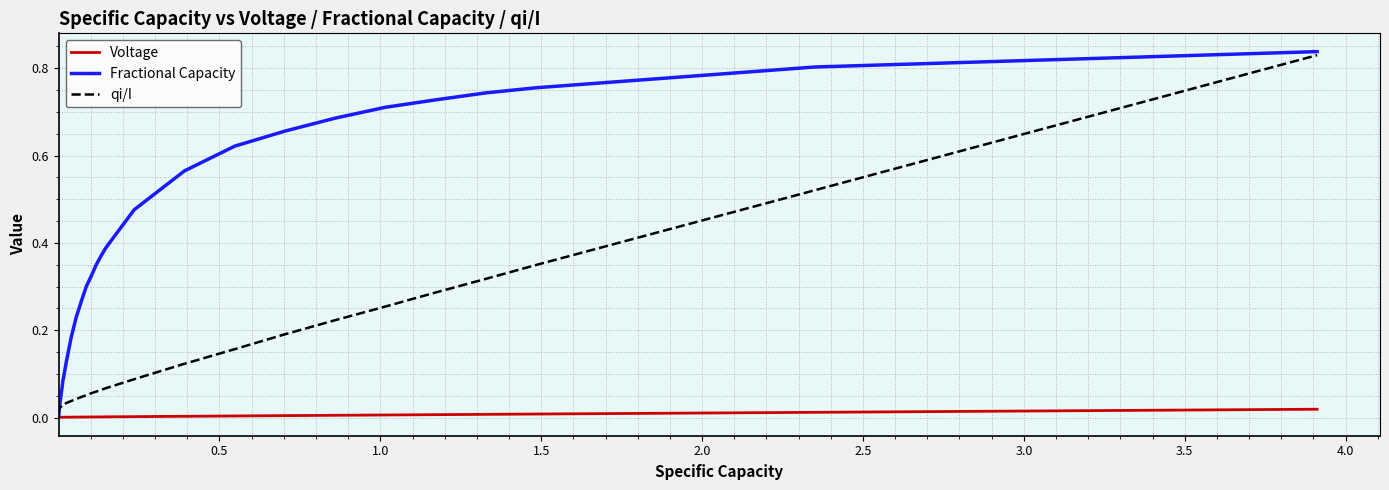

List the series in order of their overall mean, lowest first.

Voltage, qi/I, Fractional Capacity